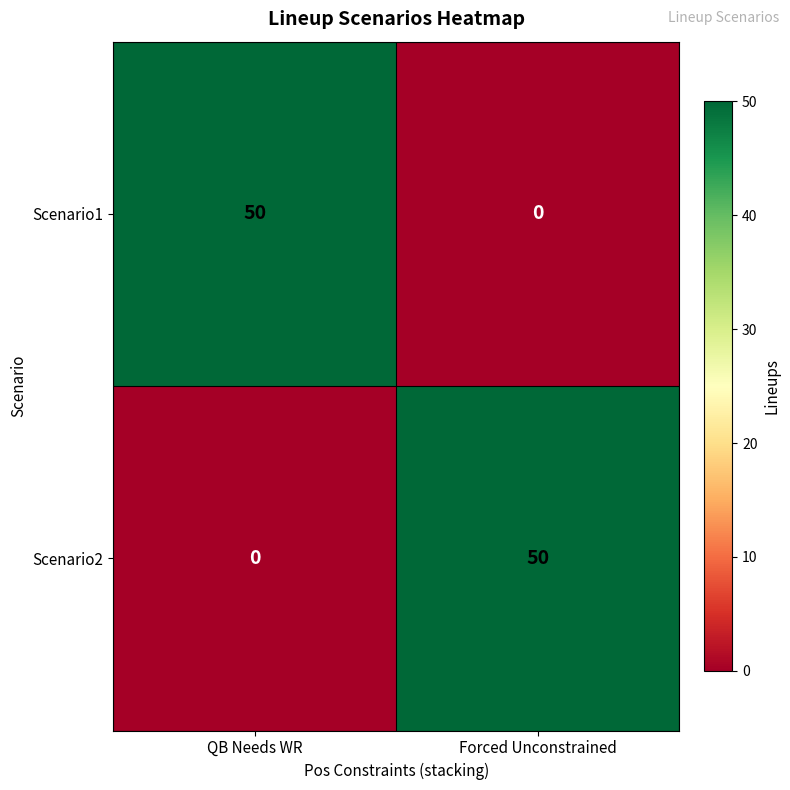

What is the total value across all series at QB Needs WR?

50